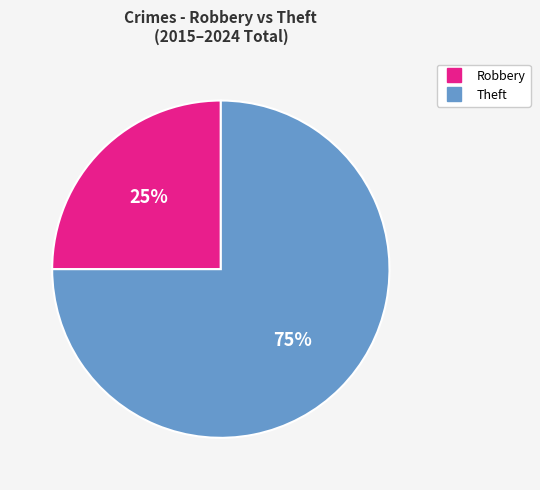

Is there a majority slice in this chart?

Yes